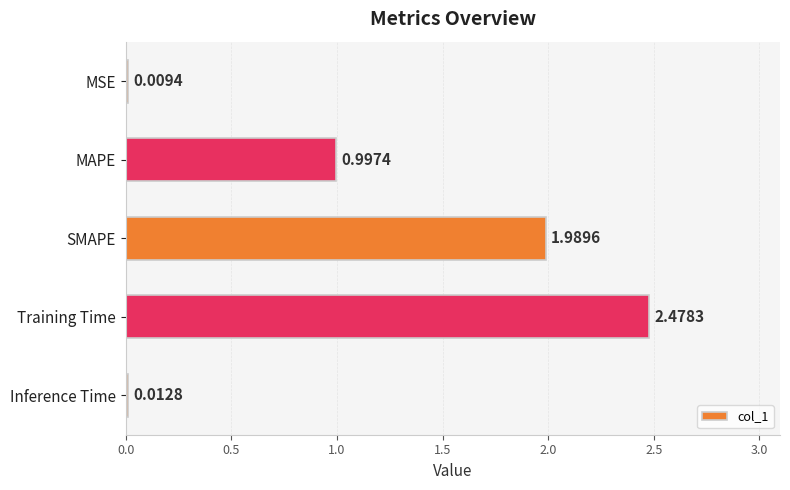

At which label is the value closest to 1?

MAPE